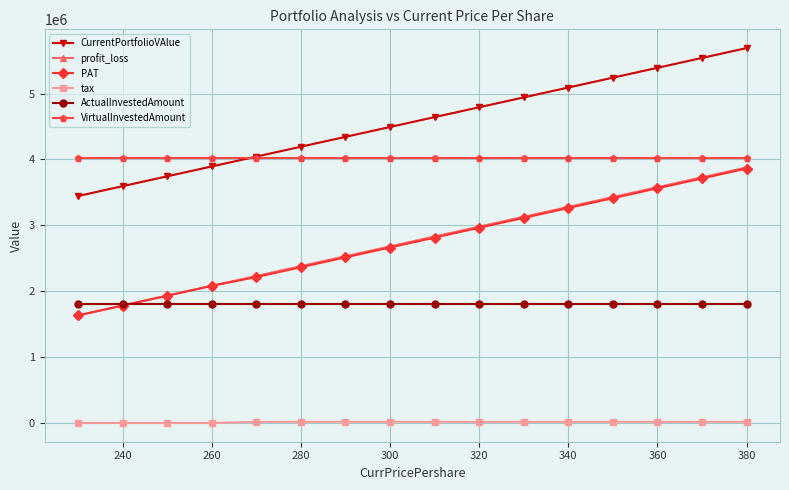

Which series has the largest total across all categories?

CurrentPortfolioVAlue